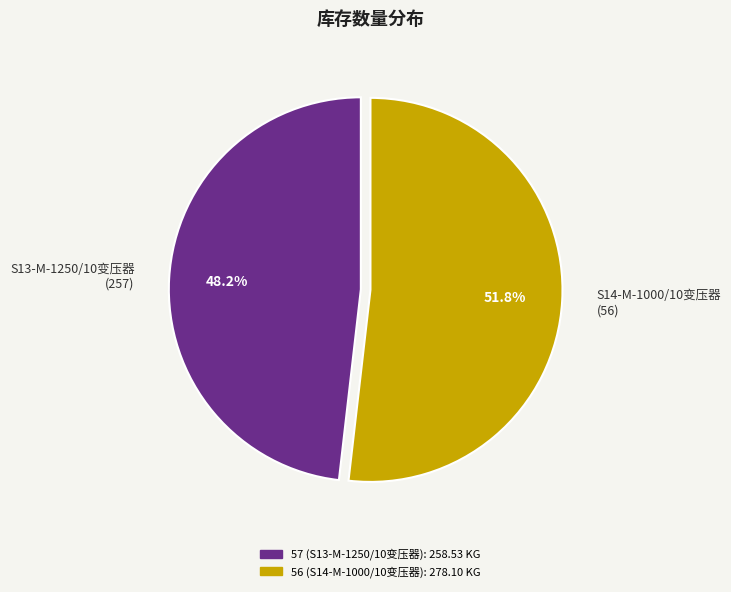

What is the ratio of the value at S13-M-1250/10变压器 (257) to the value at S14-M-1000/10变压器 (56)?

0.9